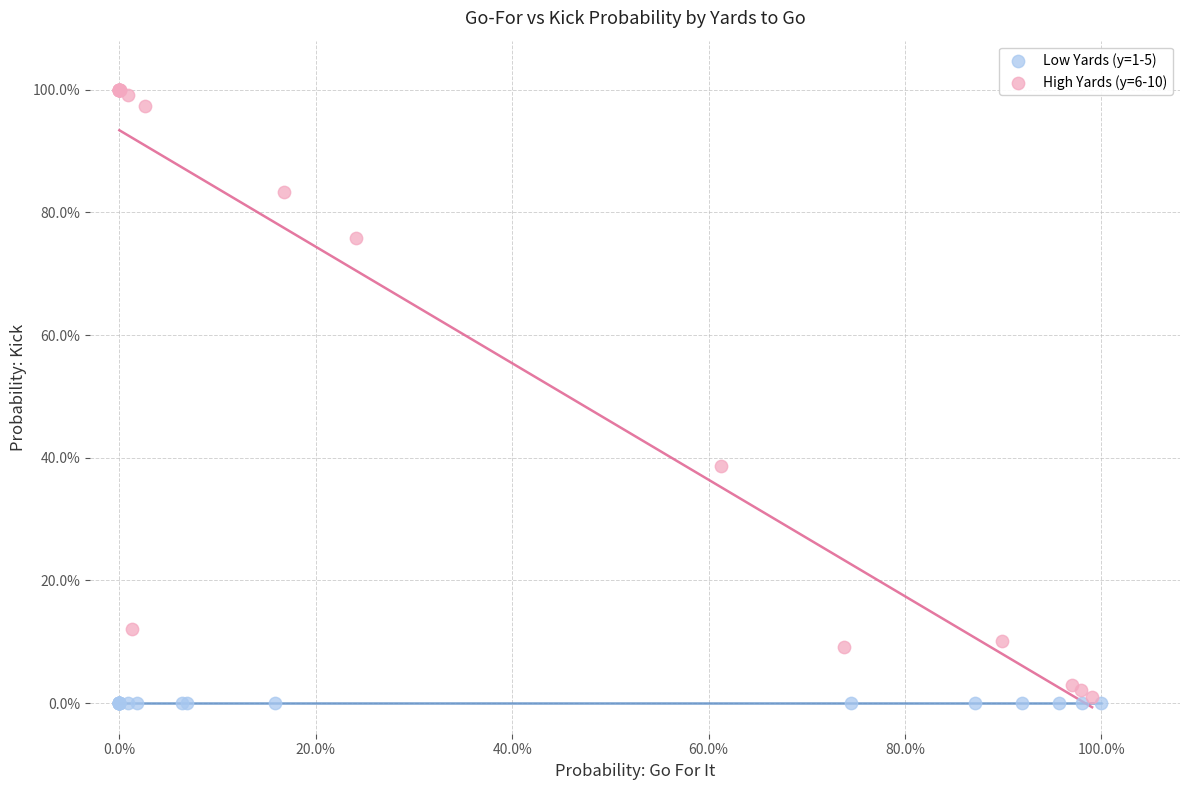

What are all the series names shown in the legend?

Low Yards (y=1-5), High Yards (y=6-10)